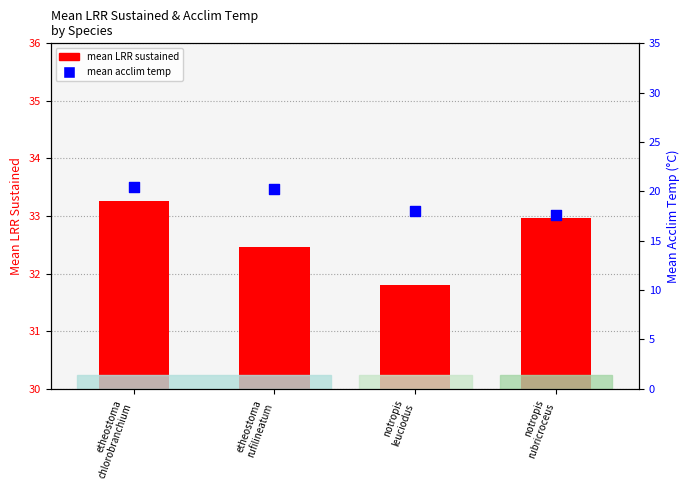

At which category is the sum across all series the highest?

etheostoma
chlorobranchium